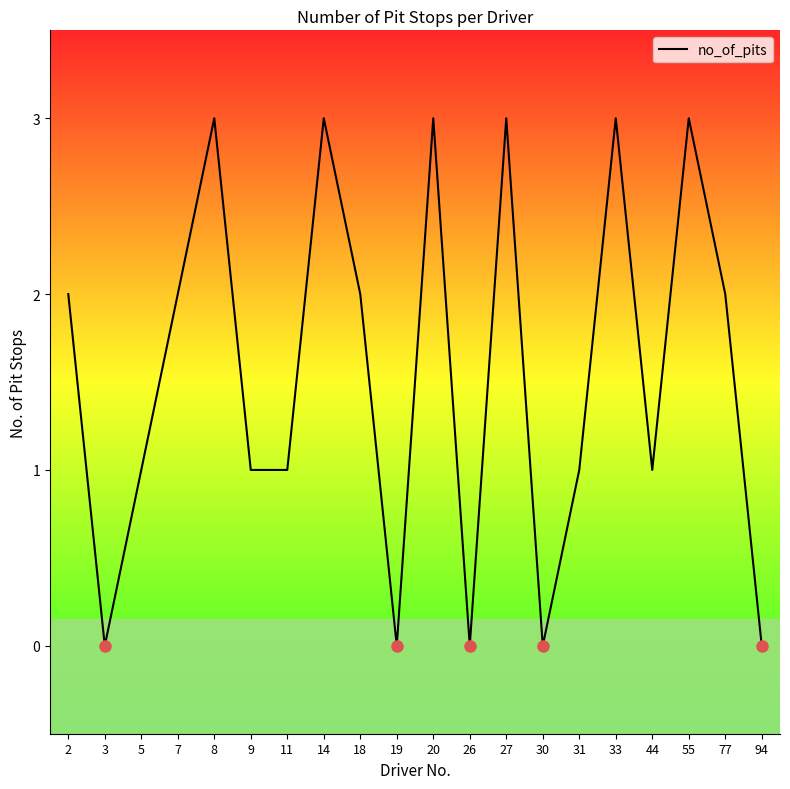

What is the average value?

2